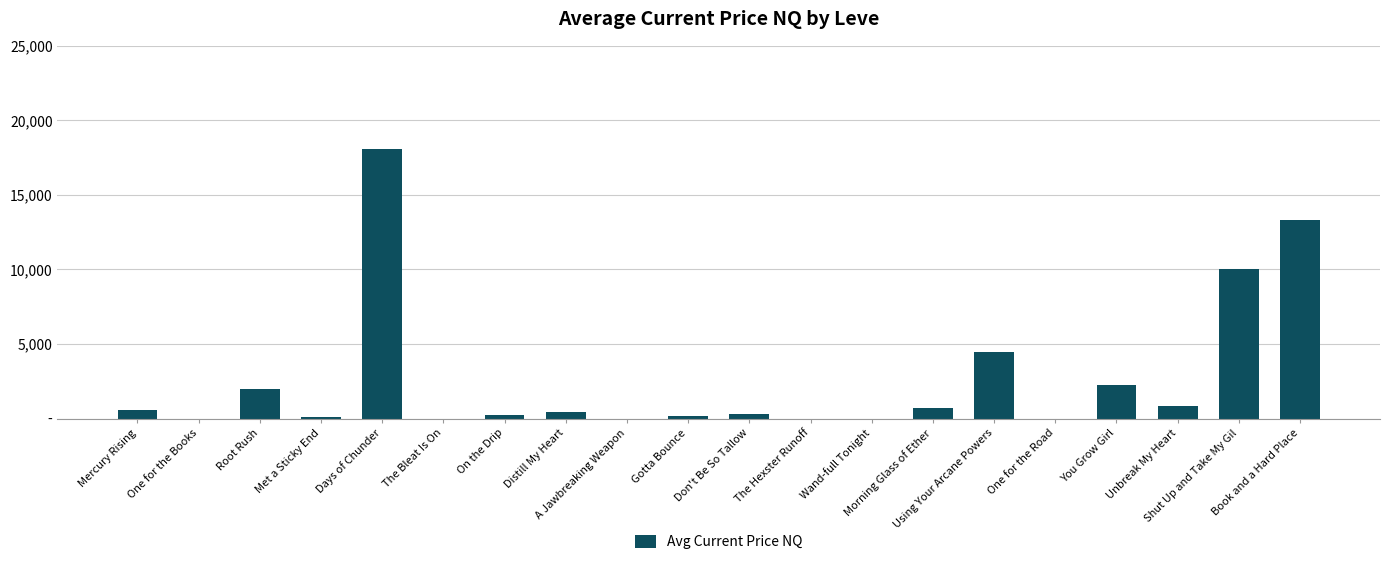

At which label does the data first exceed 467?

Mercury Rising